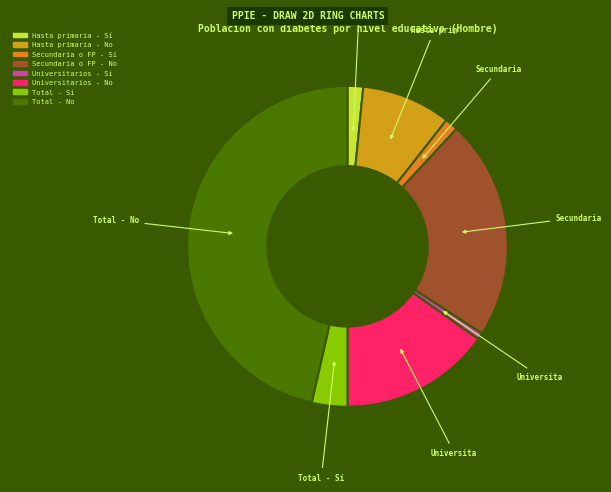

To the nearest percent, what is the average slice percentage?

12%